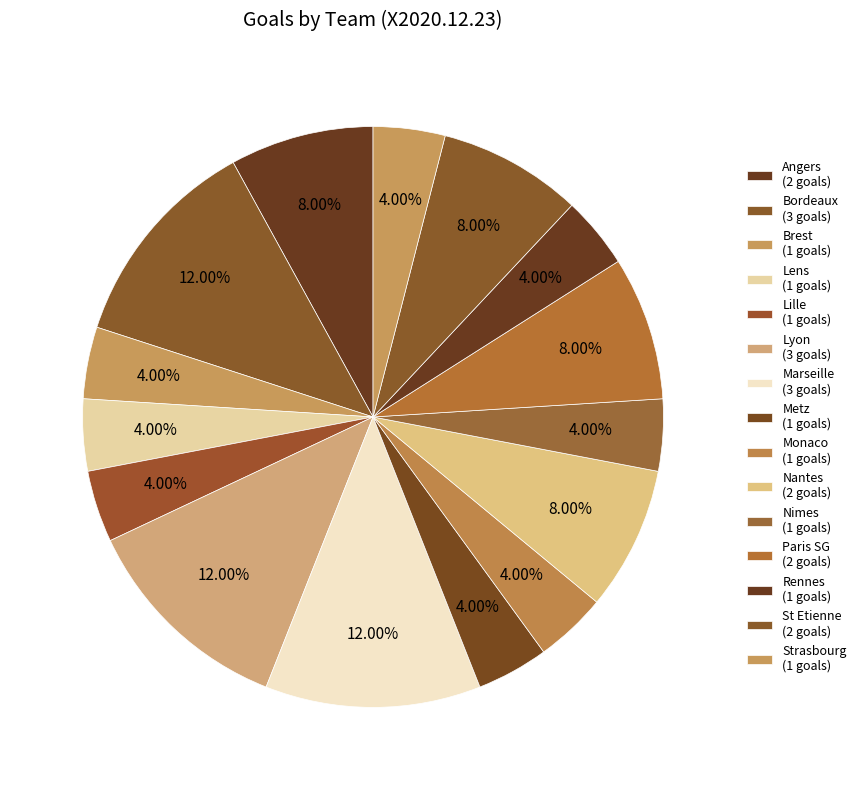

Is there a majority slice in this chart?

No